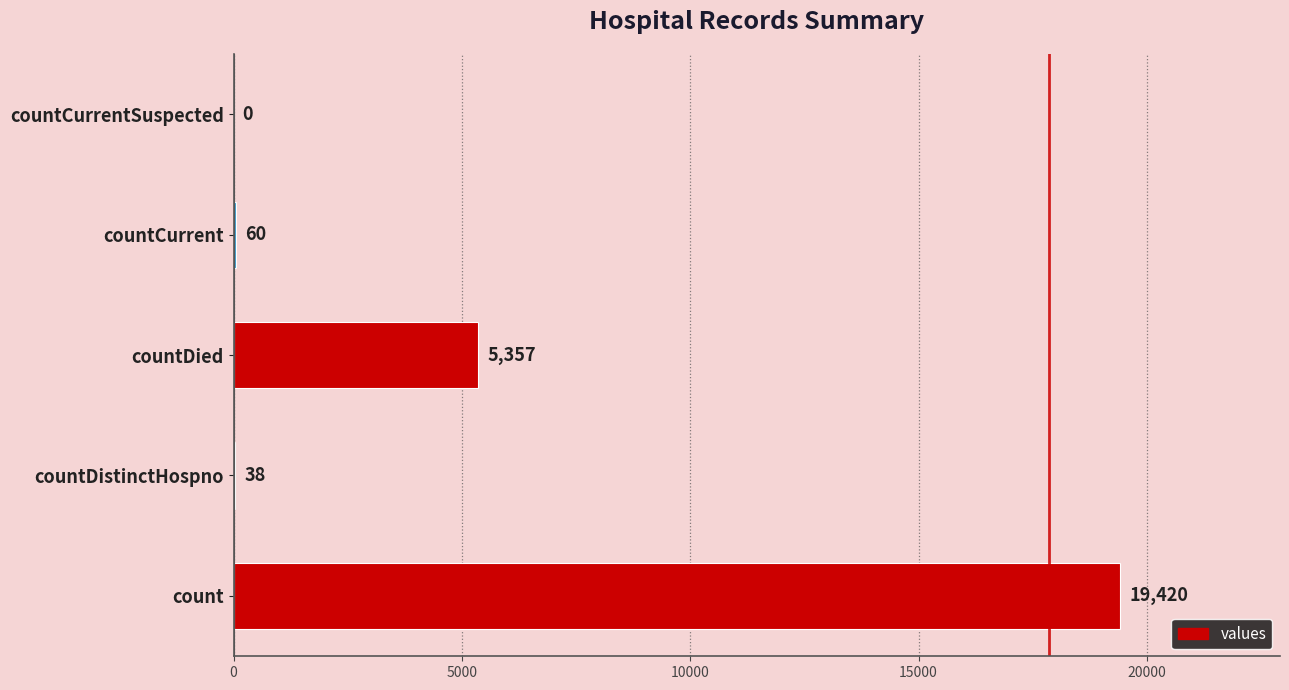

What is the maximum value shown in the chart?

19420